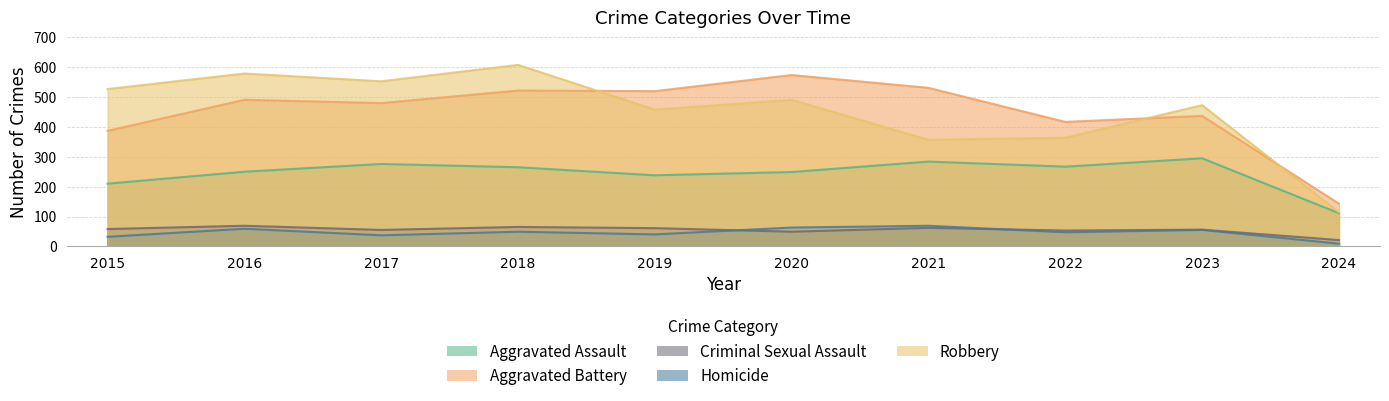

At how many categories does at least one series exceed 545?

4